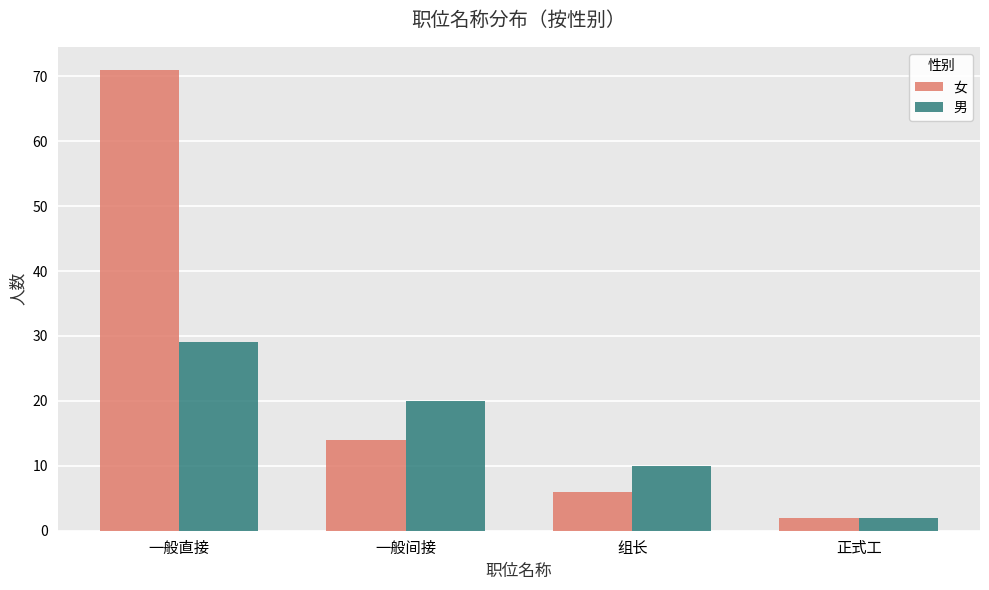

What is the label of the 1st bar from the right?

正式工